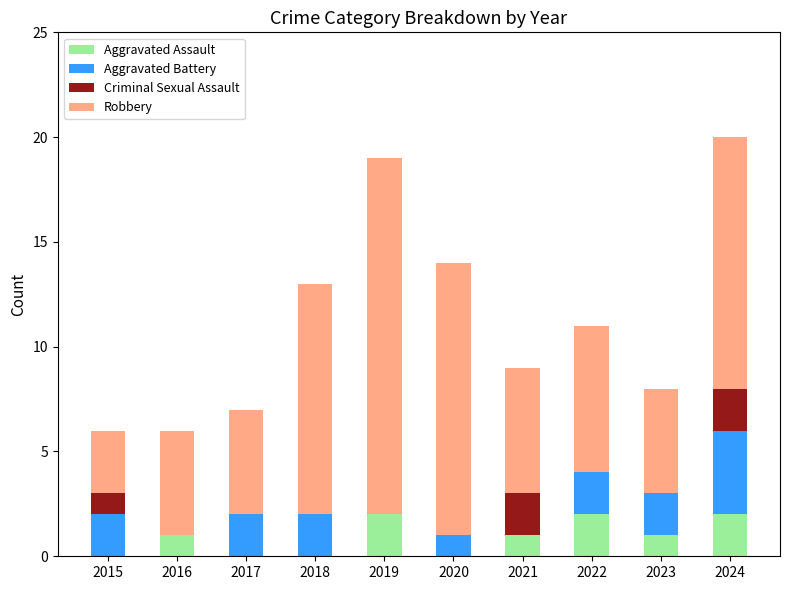

The value of Aggravated Assault at 2018 is -1. True or false?

False